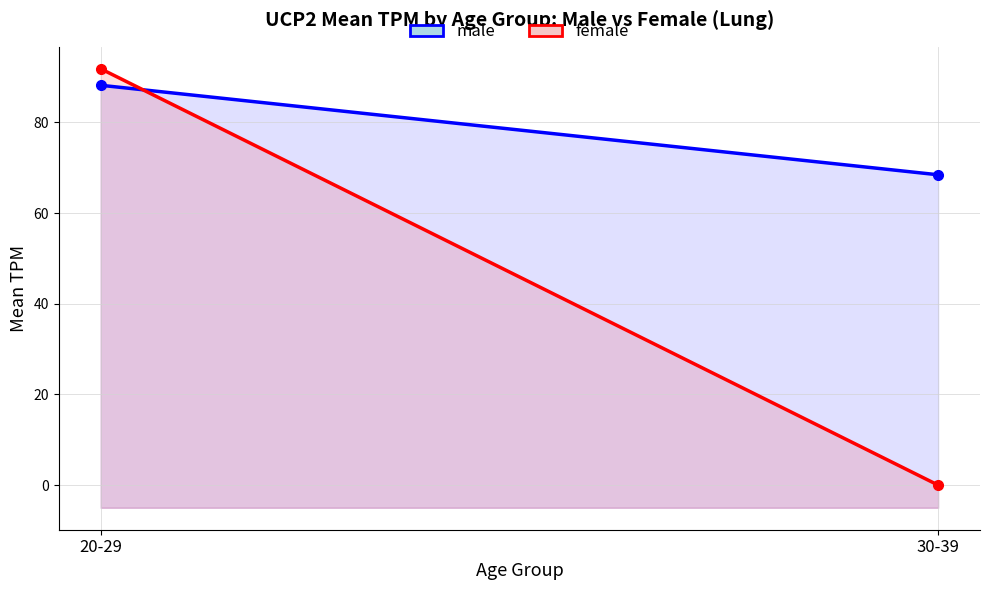

Between 20-29 and 30-39, which series saw the biggest shift?

female